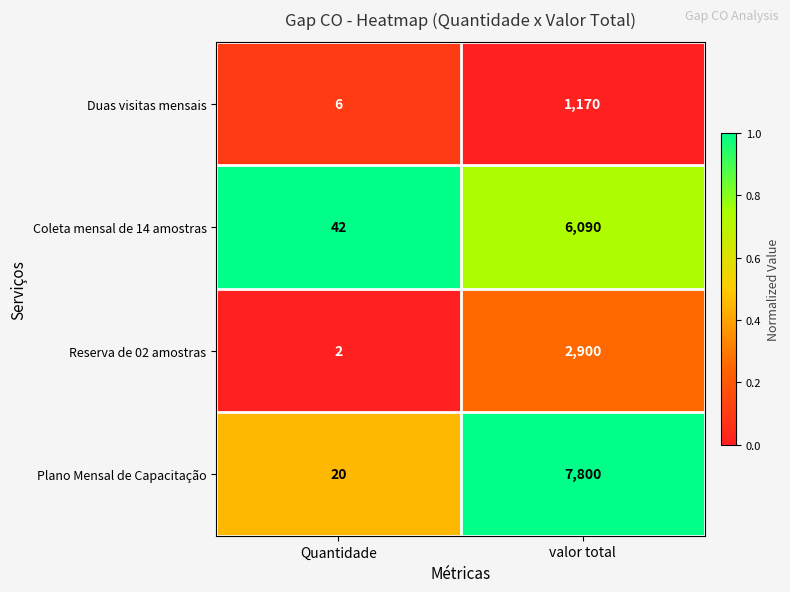

Reading right to left, transcribe all the data shown in this chart.

Duas visitas mensais: valor total=1170	Quantidade=6
Coleta mensal de 14 amostras: valor total=6090	Quantidade=42
Reserva de 02 amostras: valor total=2900	Quantidade=2
Plano Mensal de Capacitação: valor total=7800	Quantidade=20